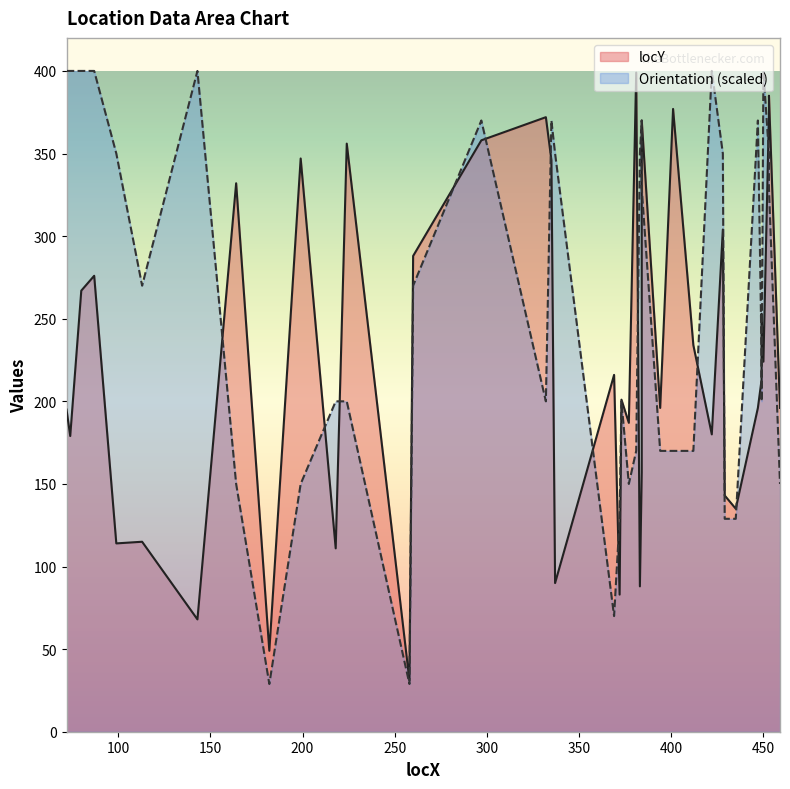

At how many categories does at least one series exceed 100?

38